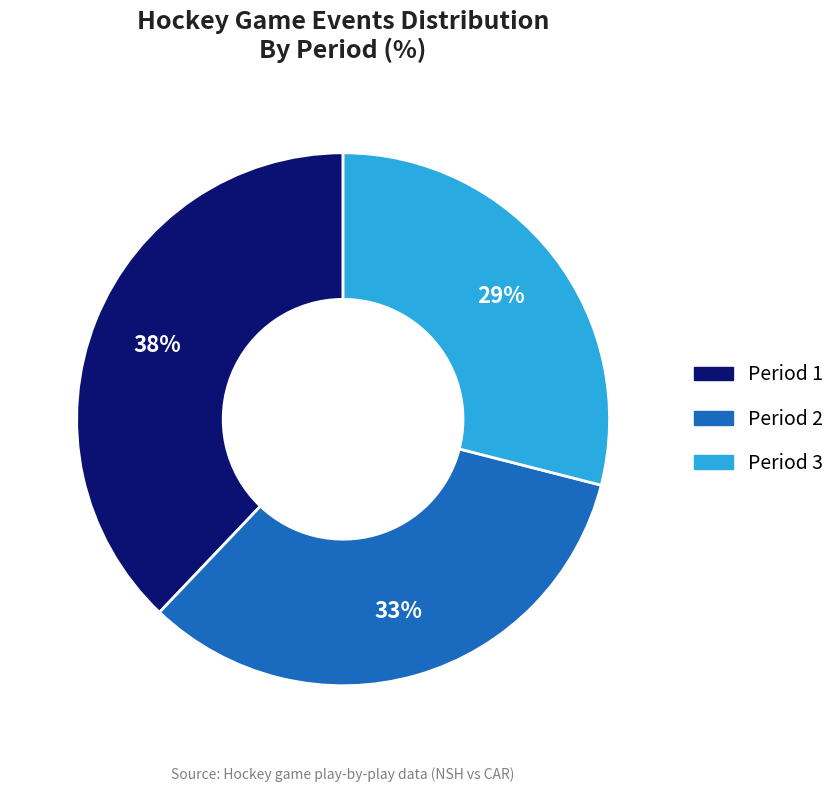

Does any single category account for the majority?

No